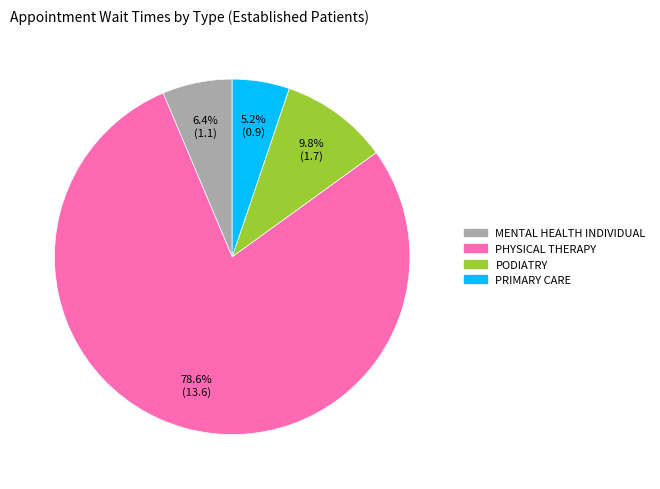

What is the largest slice in the pie chart?

PHYSICAL THERAPY